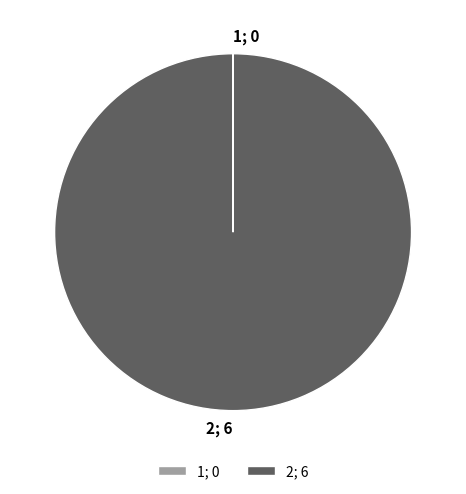

Is there any slice that represents more than half of the pie?

Yes